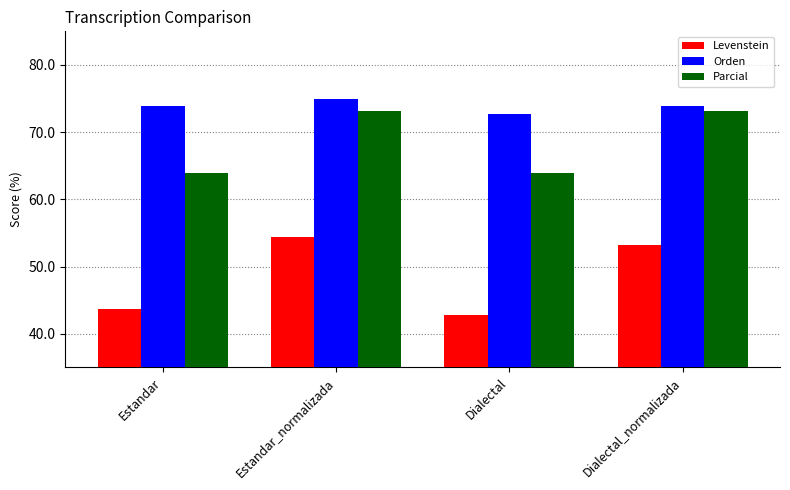

How many bars are there in each group?

3